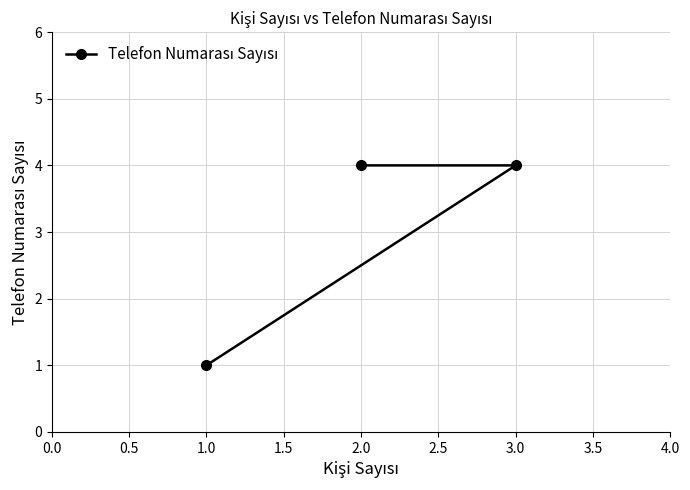

Where is the data nearest to the value 2?

1.0